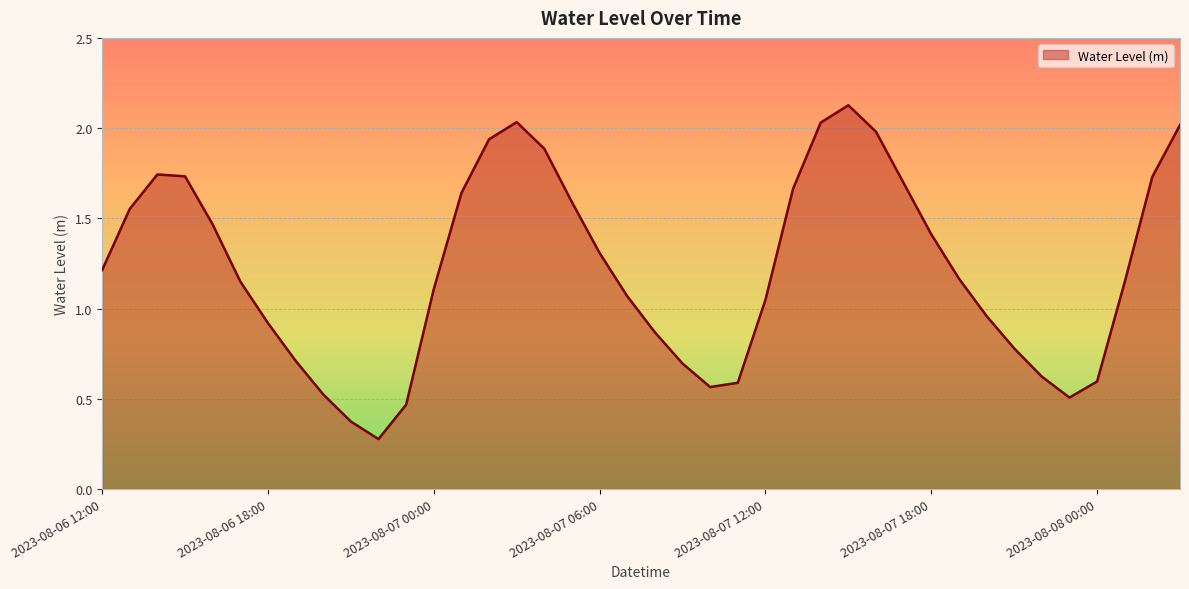

What is the difference between the maximum and minimum values?

1.8